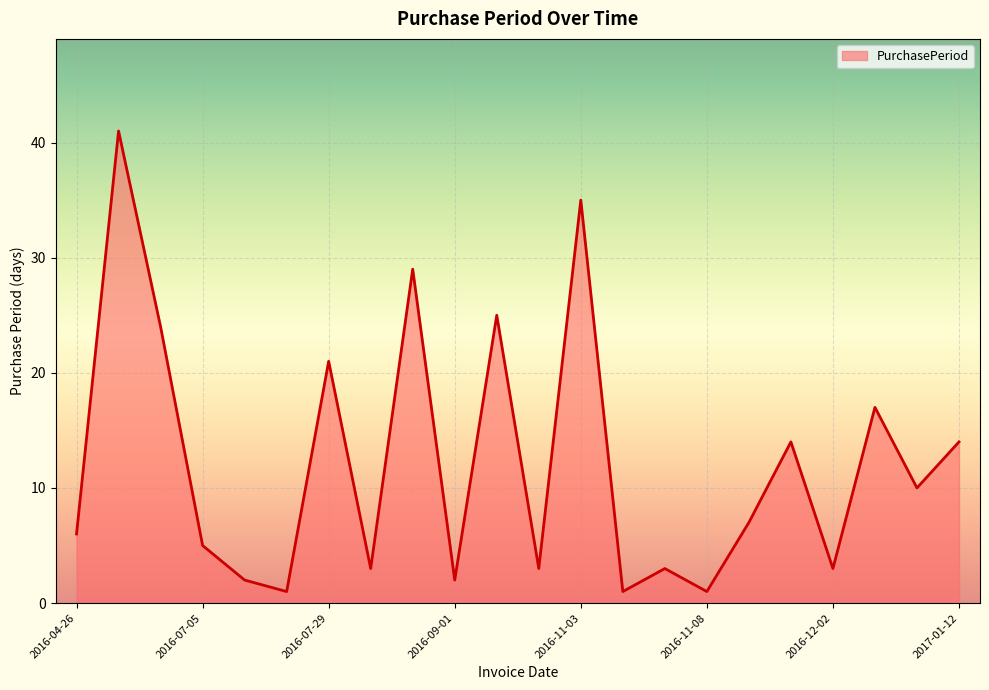

What is the difference between the maximum and minimum values?

40